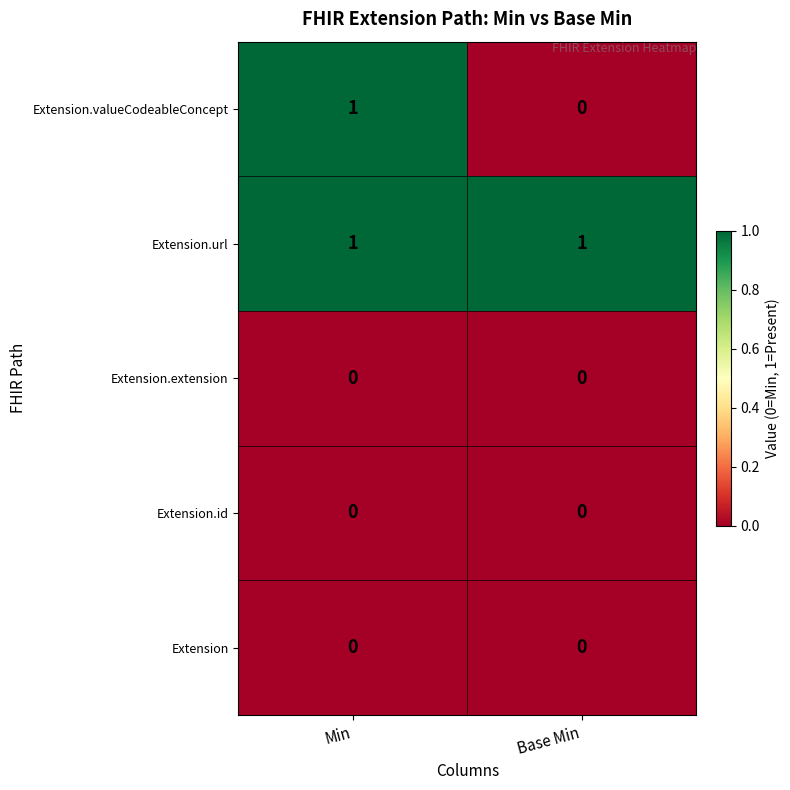

Rank the categories by Extension.valueCodeableConcept value from highest to lowest.

Min, Base Min